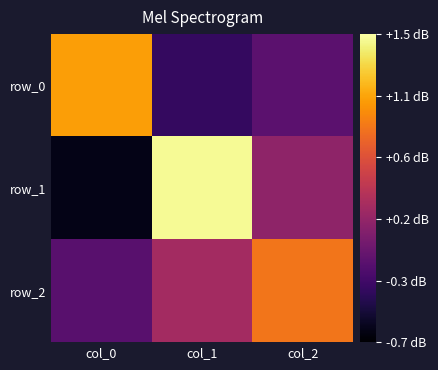

At col_1, list the series in order from smallest to largest.

row_0, row_2, row_1